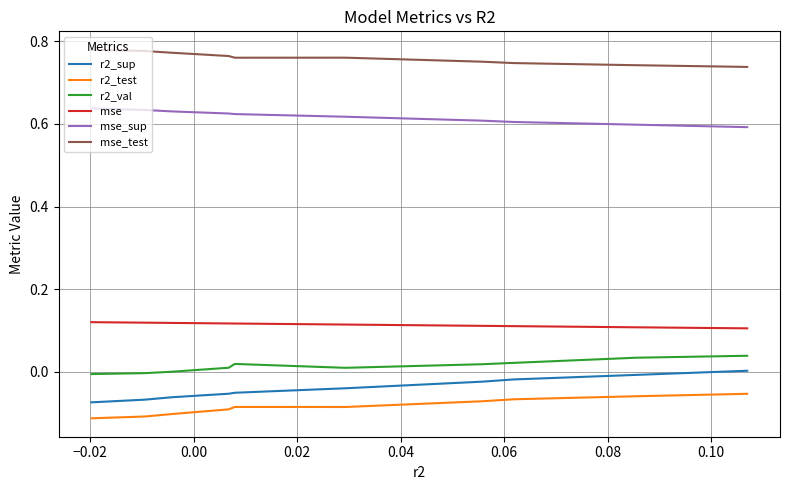

True or false: mse_sup has a value of 0.4 at 0.12.

False